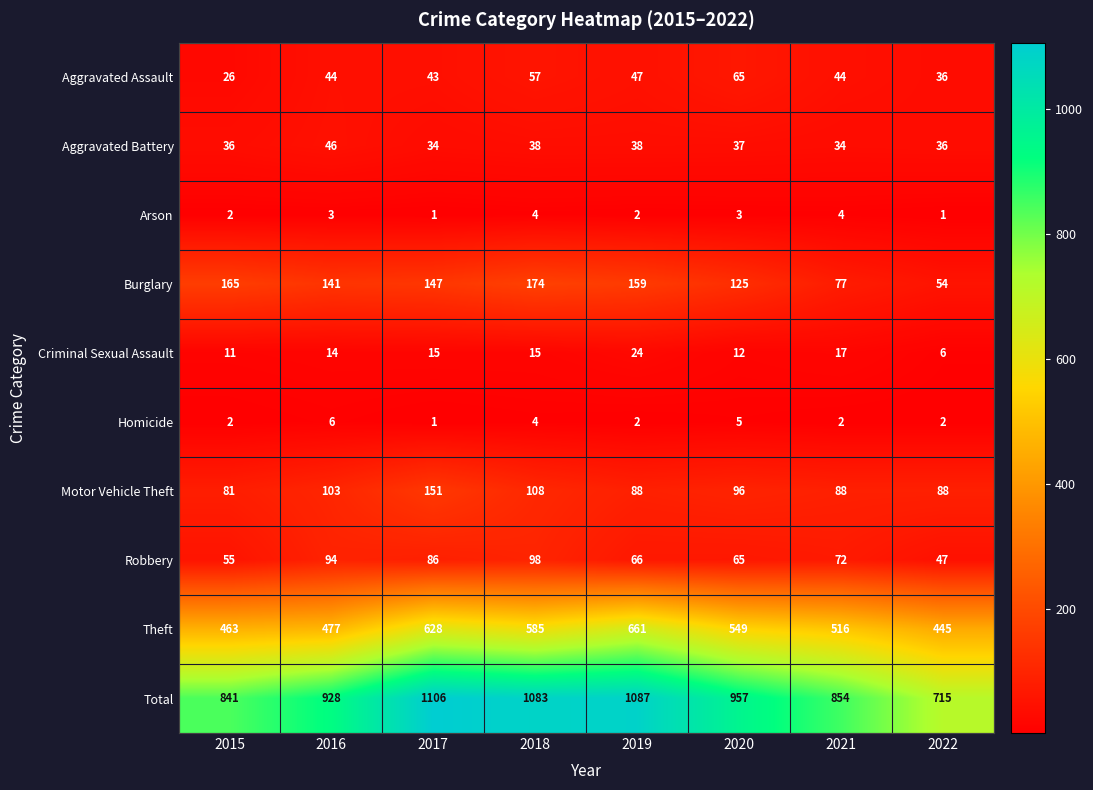

What is the maximum value for Theft?

661